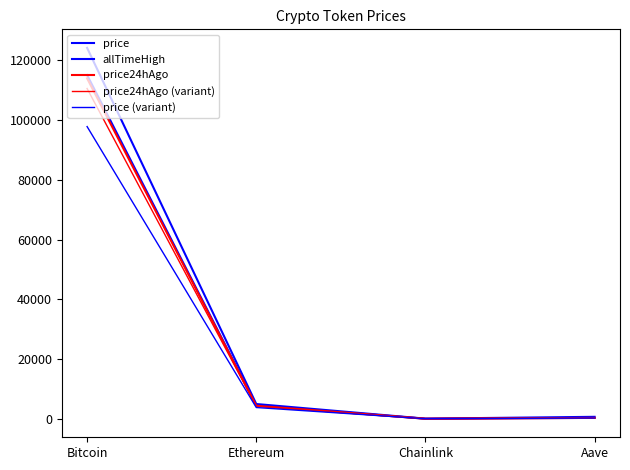

Reading left to right, what are all the values shown in this chart?

price: Bitcoin=115044.0	Ethereum=4443.8	Chainlink=24.2	Aave=308.7
allTimeHigh: Bitcoin=124128.0	Ethereum=4946.1	Chainlink=52.7	Aave=661.7
price24hAgo: Bitcoin=113940.0	Ethereum=4346.5	Chainlink=23.5	Aave=299.7
price24hAgo (variant): Bitcoin=110521.8	Ethereum=4216.1	Chainlink=22.8	Aave=290.7
price (variant): Bitcoin=97787.4	Ethereum=3777.2	Chainlink=20.6	Aave=262.4